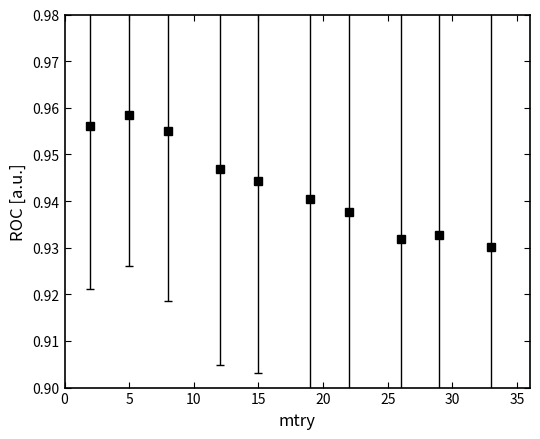

Count the values in the range 0 to 1.

10